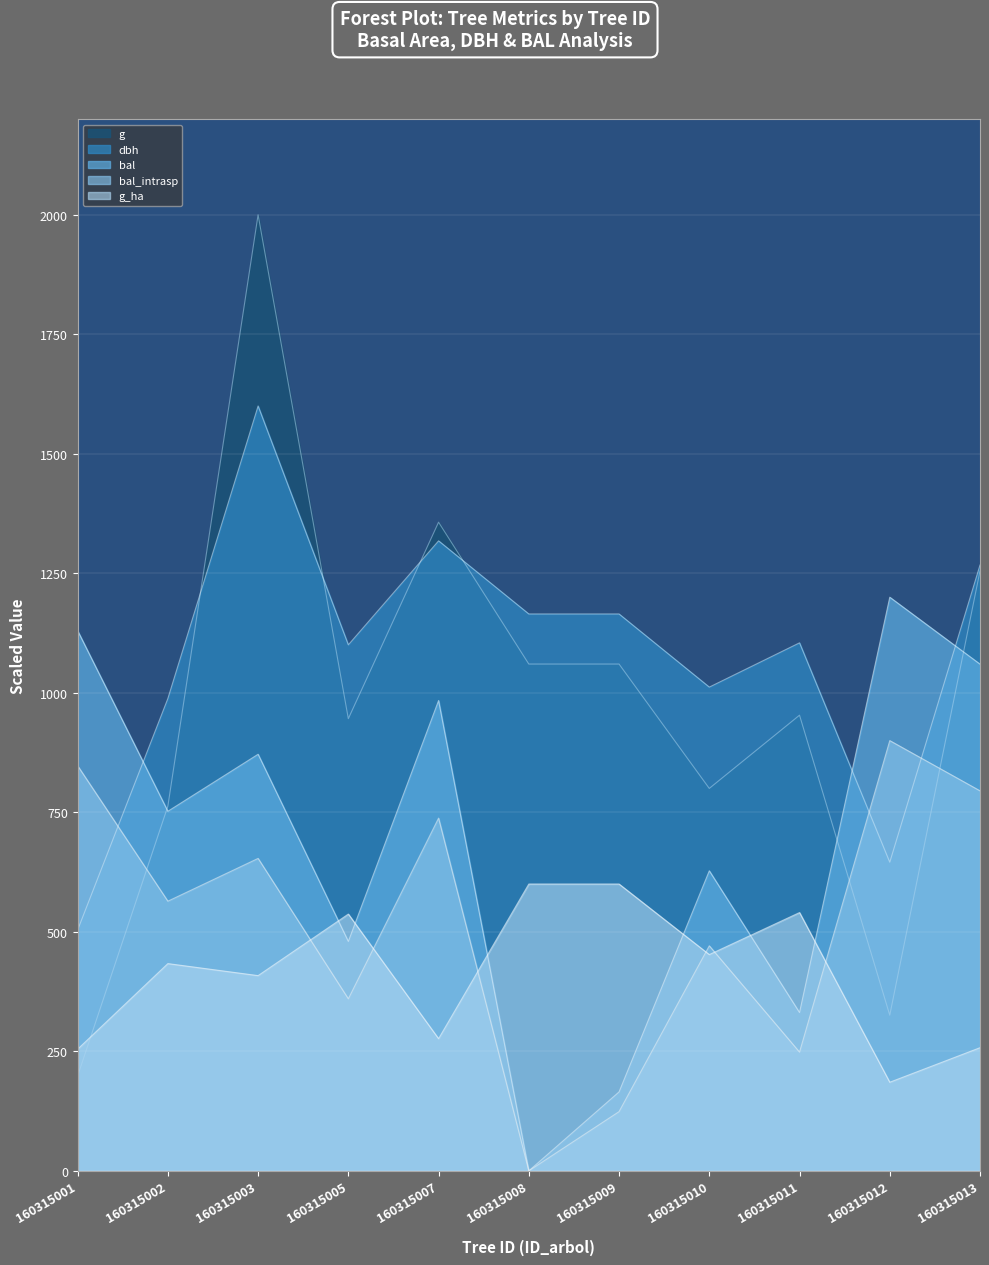

Between 160315002 and 160315010, which is larger?

160315002